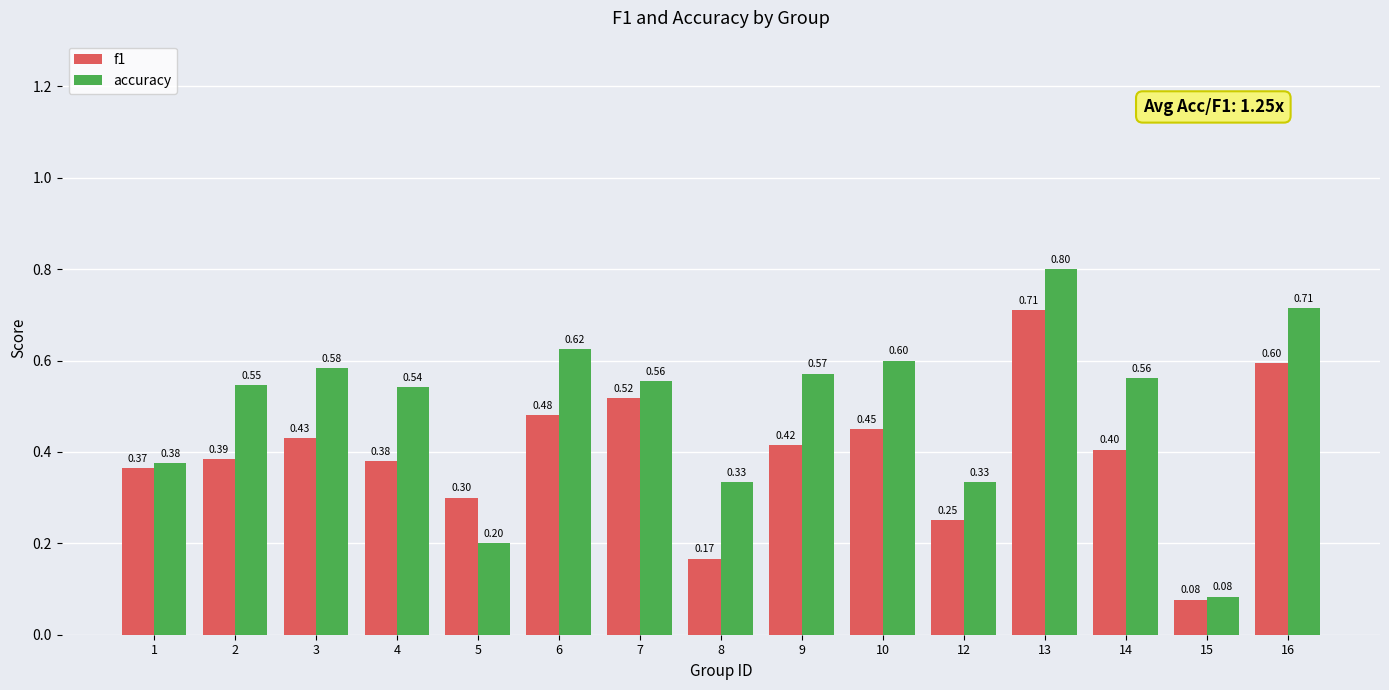

Read the f1 value at 9.

0.4